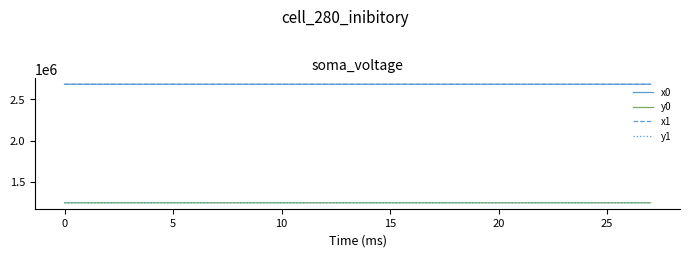

What is the highest value of the x0 series?

2683483.1